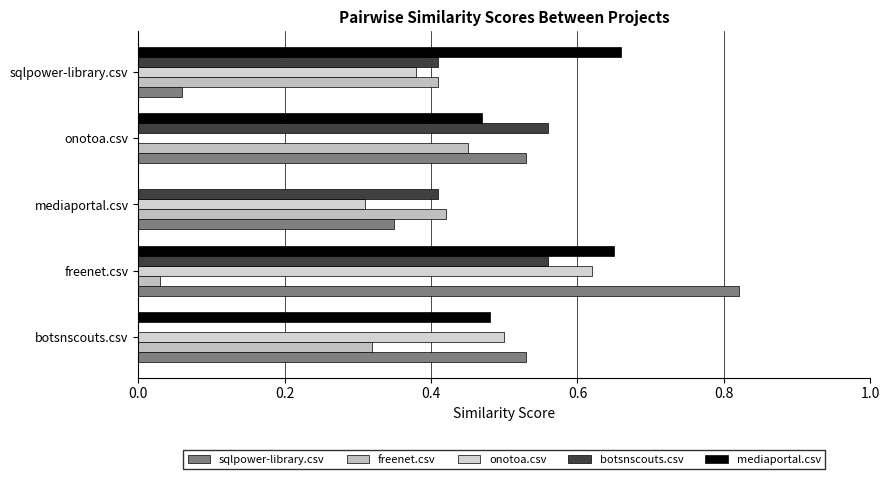

What are all the series names shown in the legend?

sqlpower-library.csv, freenet.csv, onotoa.csv, botsnscouts.csv, mediaportal.csv